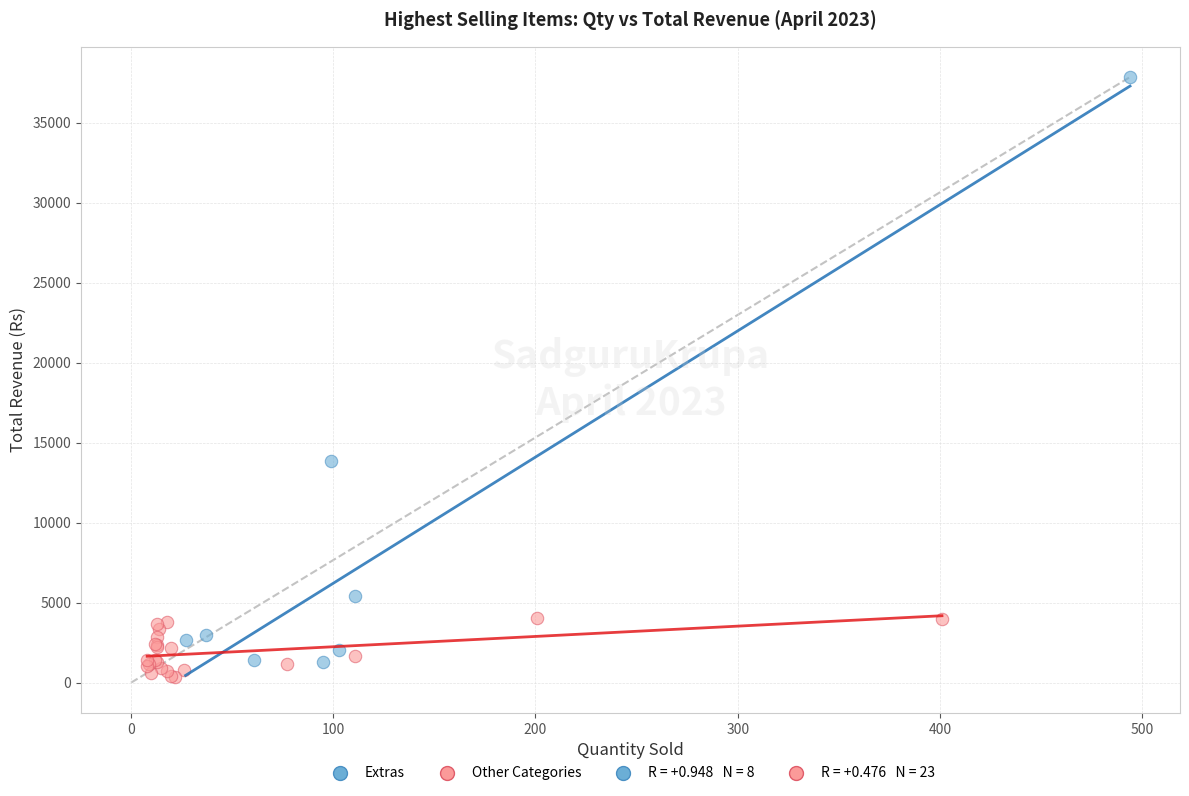

Which series reaches the maximum Y coordinate?

Extras